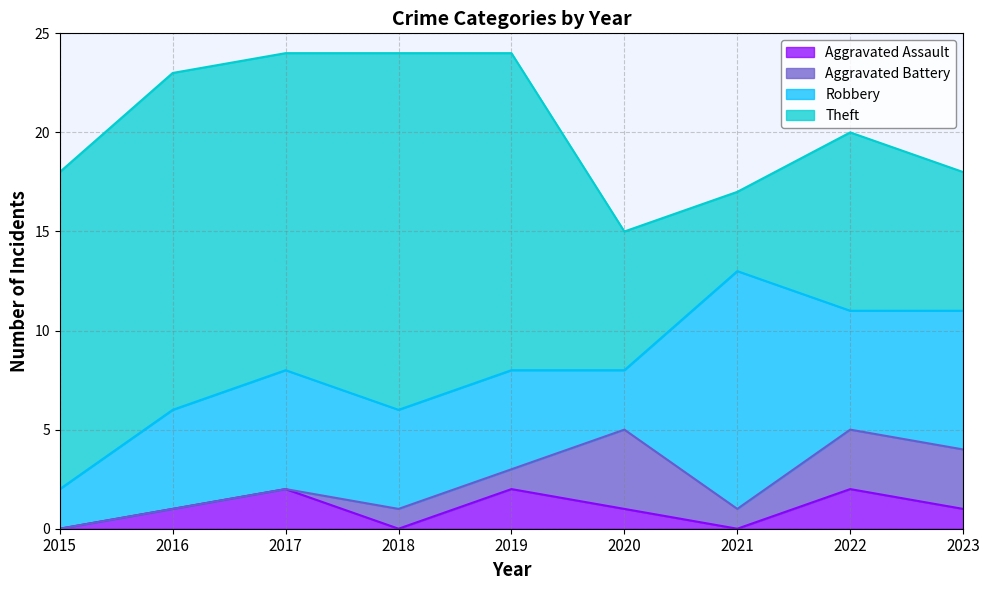

Where do Aggravated Battery and Aggravated Assault first cross each other?

2017 and 2018